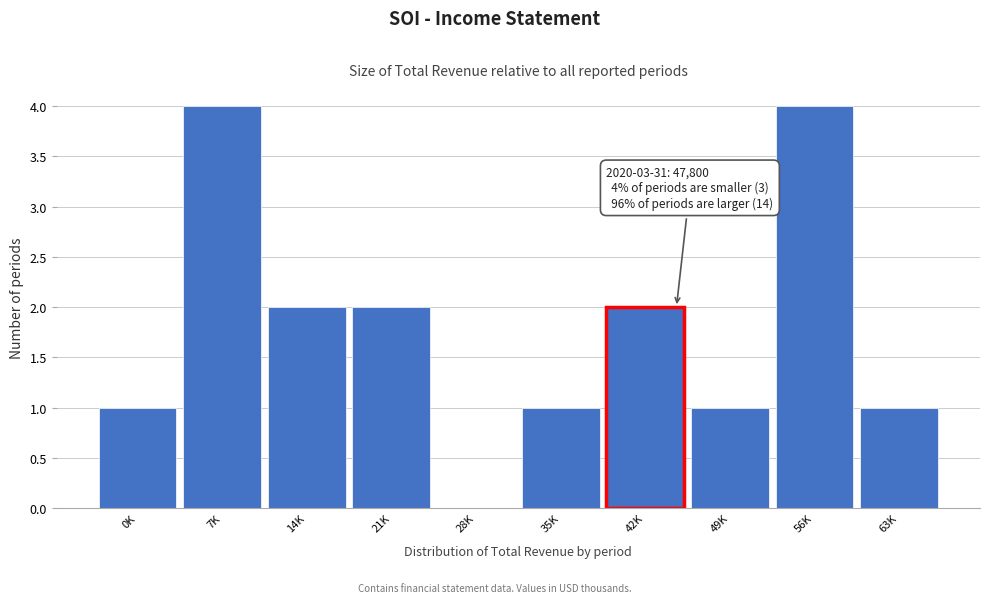

Reading left to right, list all the values displayed in this chart.

0K=1	7K=4	14K=2	21K=2	28K=0	35K=1	42K=2	49K=1	56K=4	63K=1